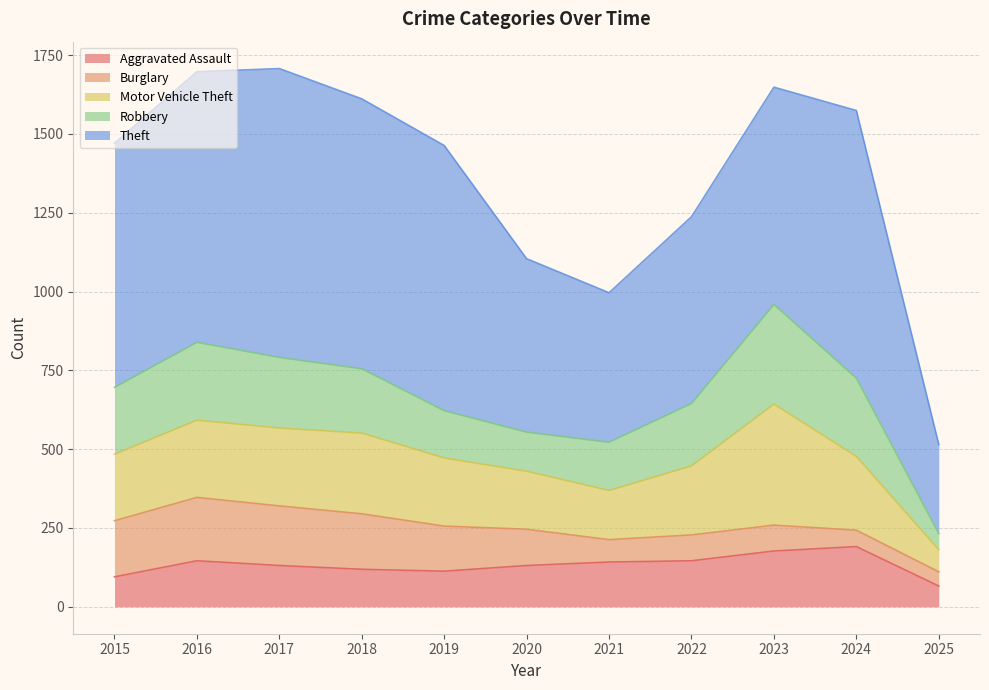

Reading left to right, list all the values displayed in this chart.

Aggravated Assault: 95	146	131	119	113	131	142	146	177	191	66
Burglary: 178	201	189	176	143	115	71	82	82	52	45
Motor Vehicle Theft: 211	245	247	256	216	184	156	219	384	234	70
Robbery: 212	247	224	204	150	124	153	198	316	248	51
Theft: 774	858	916	856	841	550	474	592	689	849	283